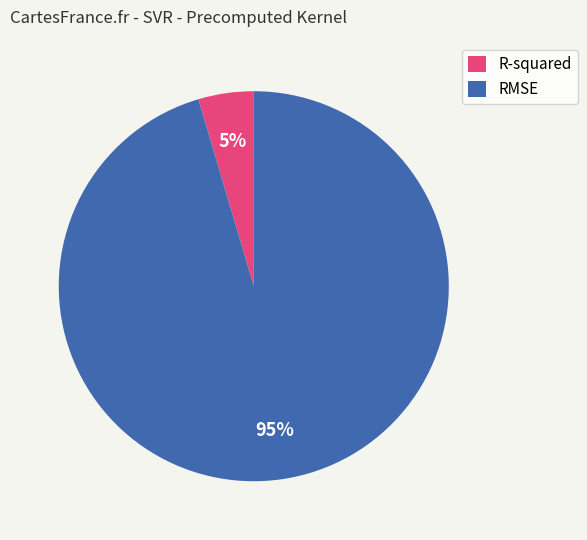

To the nearest percent, what percentage of the pie is RMSE?

95%